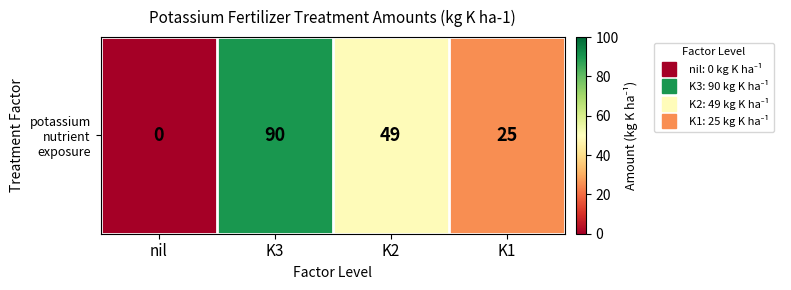

What is the difference between the second highest and second lowest values?

24